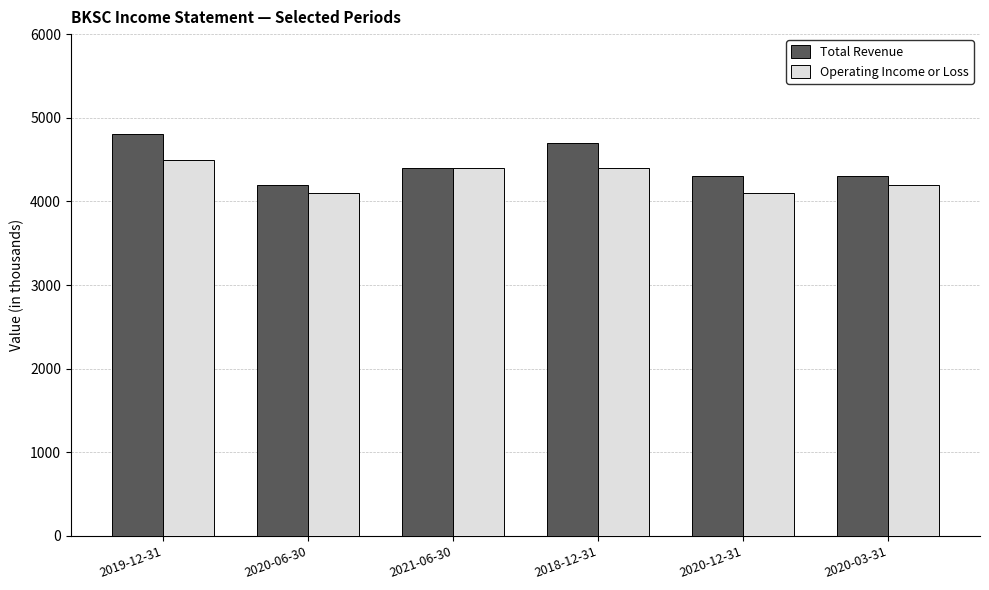

What is the minimum value for Total Revenue?

4200